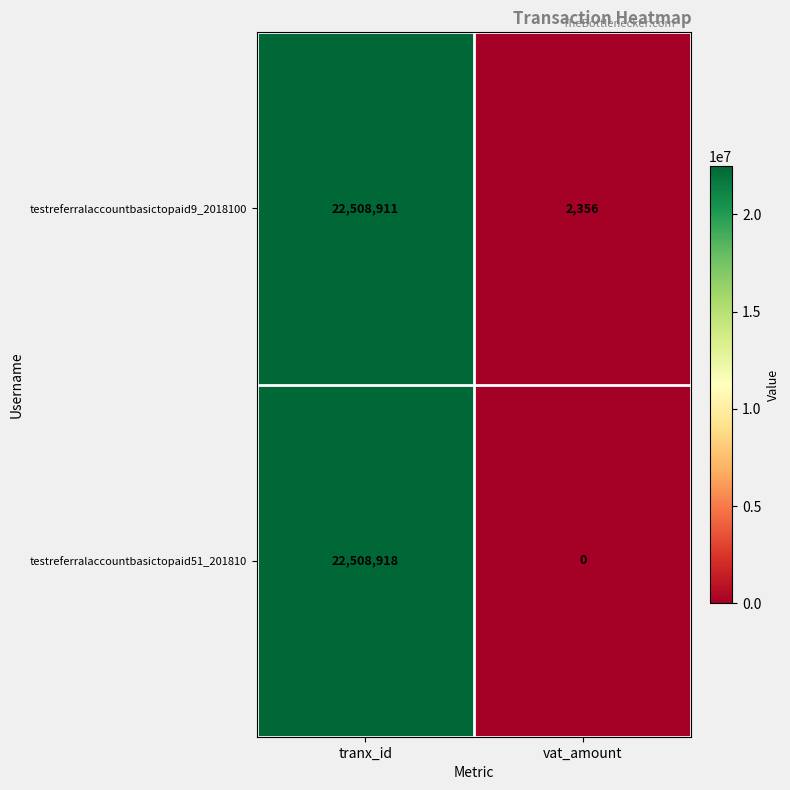

What is the total value across all series at tranx_id?

45017829